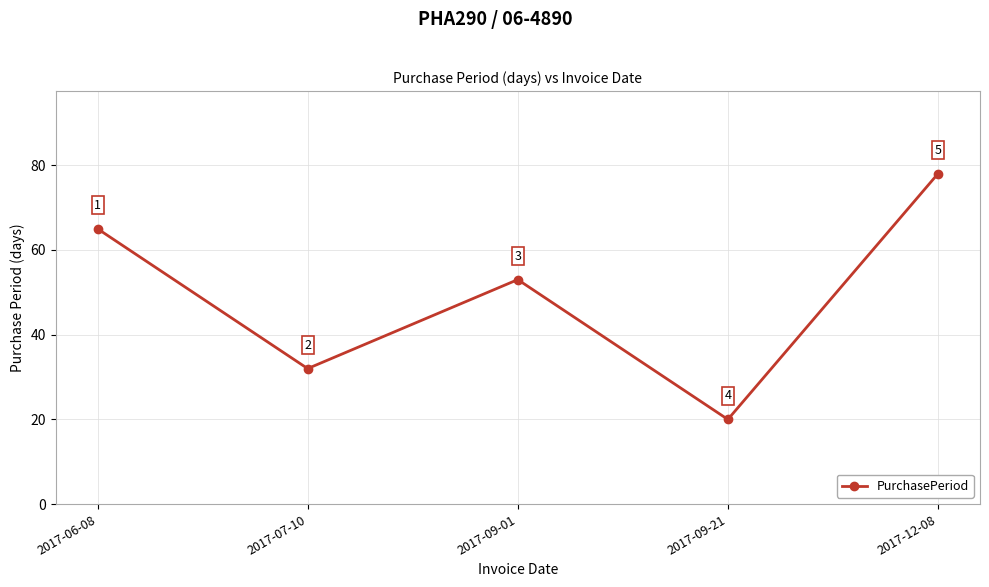

Between 2017-09-01 and 2017-12-08, which is larger?

2017-12-08